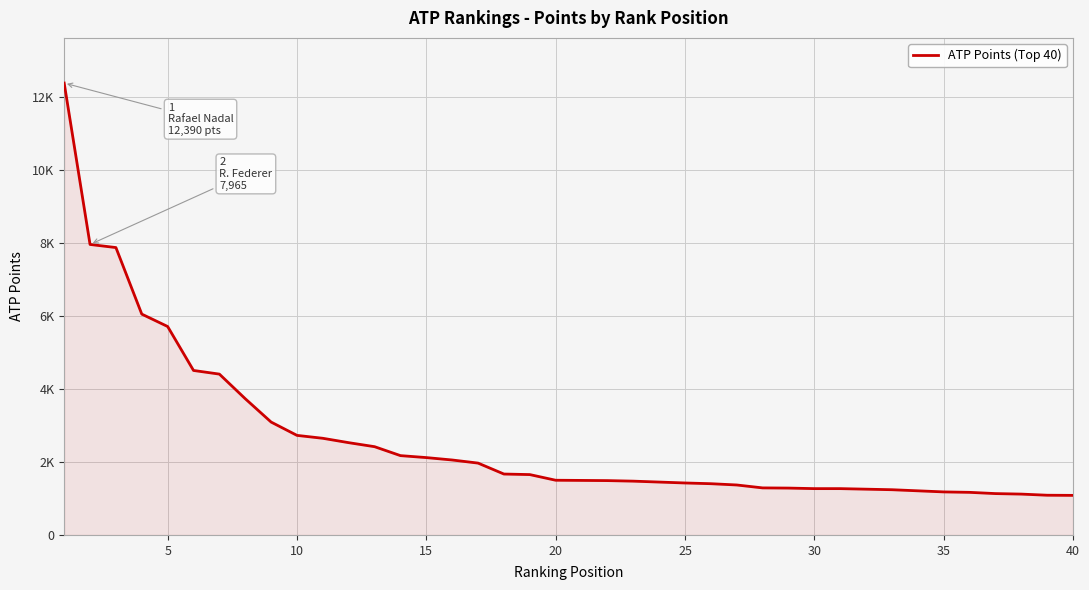

Does the chart display data point markers on the line(s)?

No